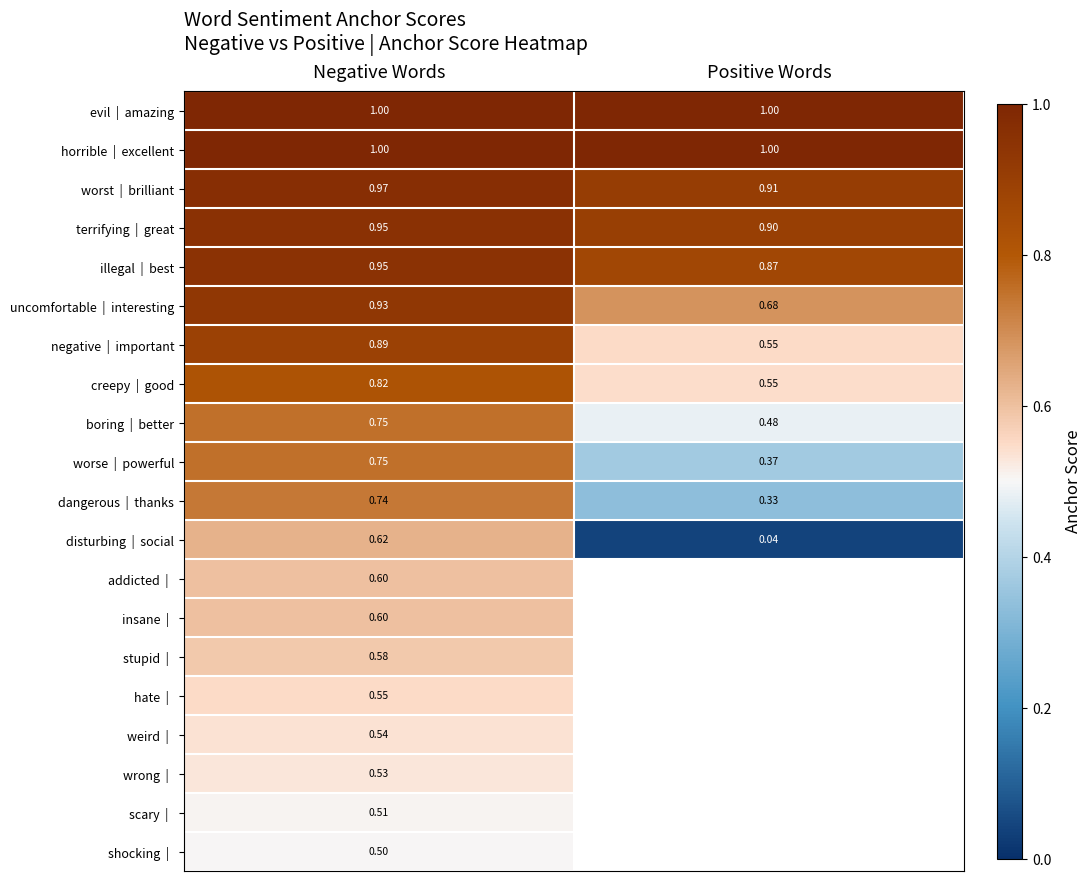

Is the value of shocking | at Positive Words greater than the value of wrong | at Negative Words?

No